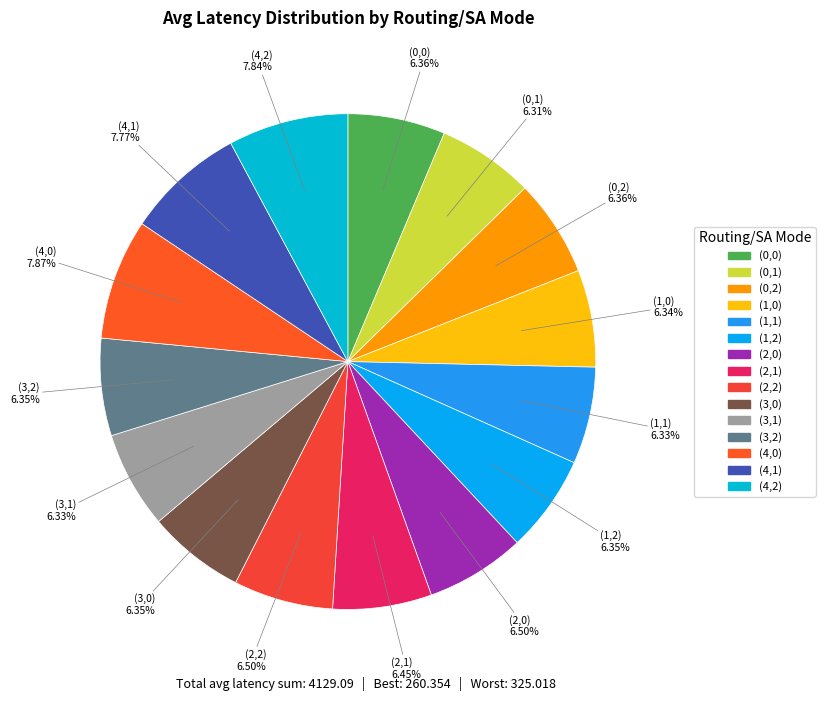

Is it true that (3,0) is 1% of the pie?

False